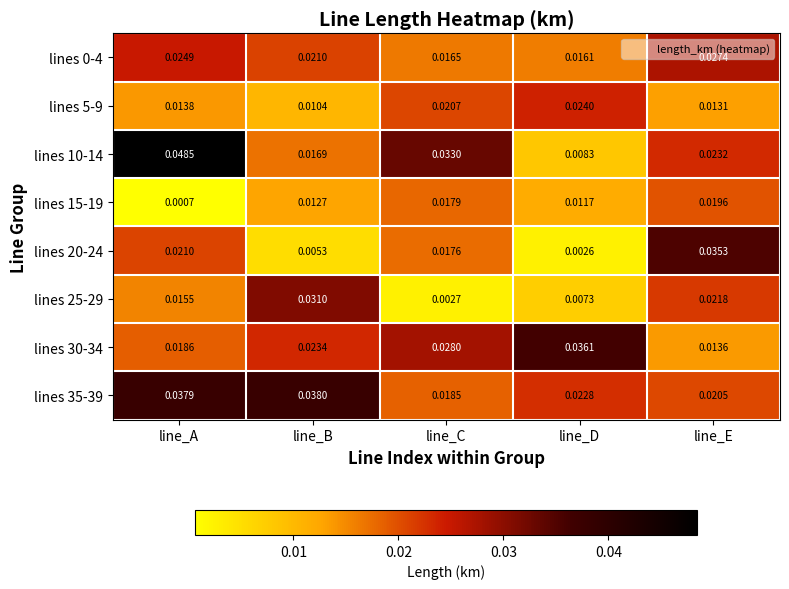

Between line_A and line_B, which series saw the biggest shift?

lines 10-14